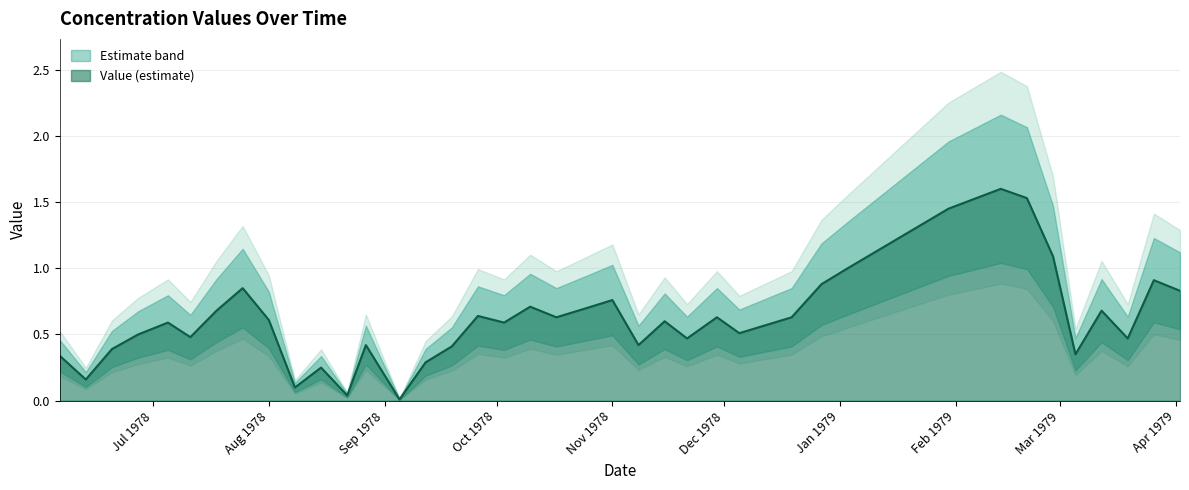

How many lines are shown in the chart?

1